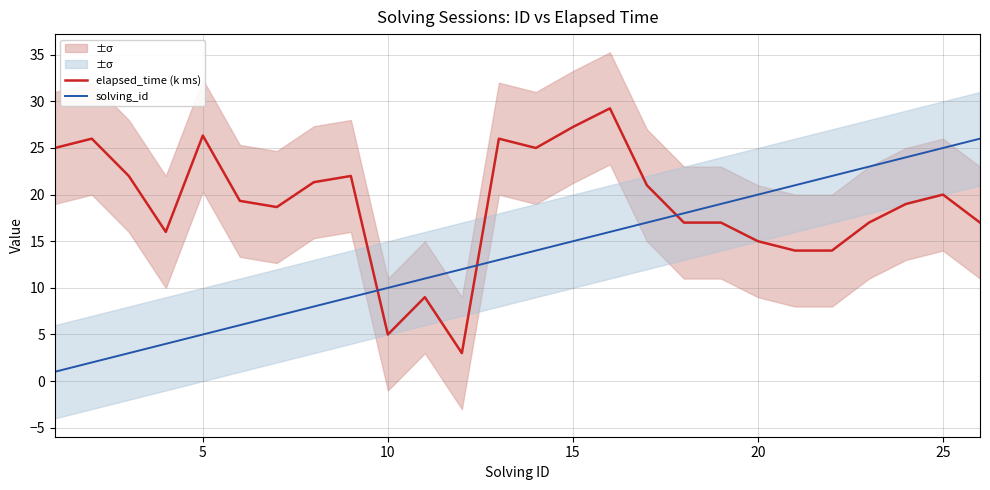

How many series are shown in this chart?

2